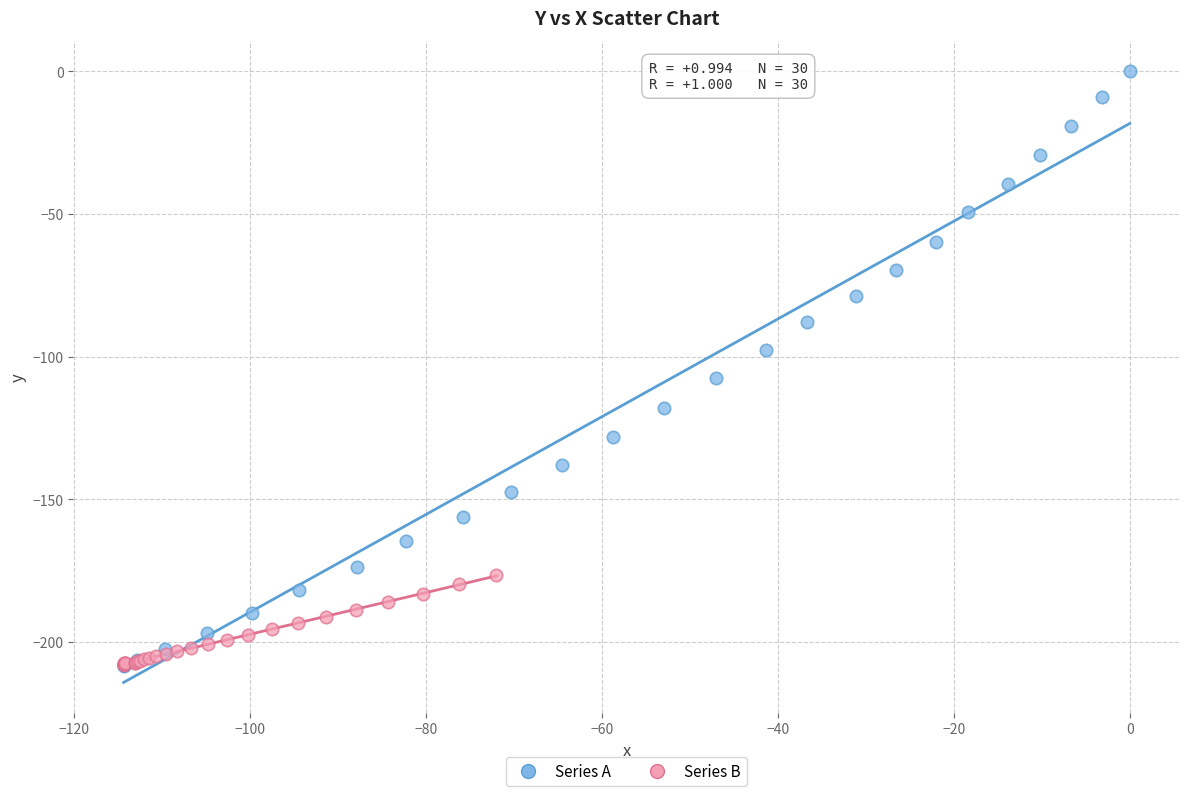

What are all the series names shown in the legend?

Series A, Series B